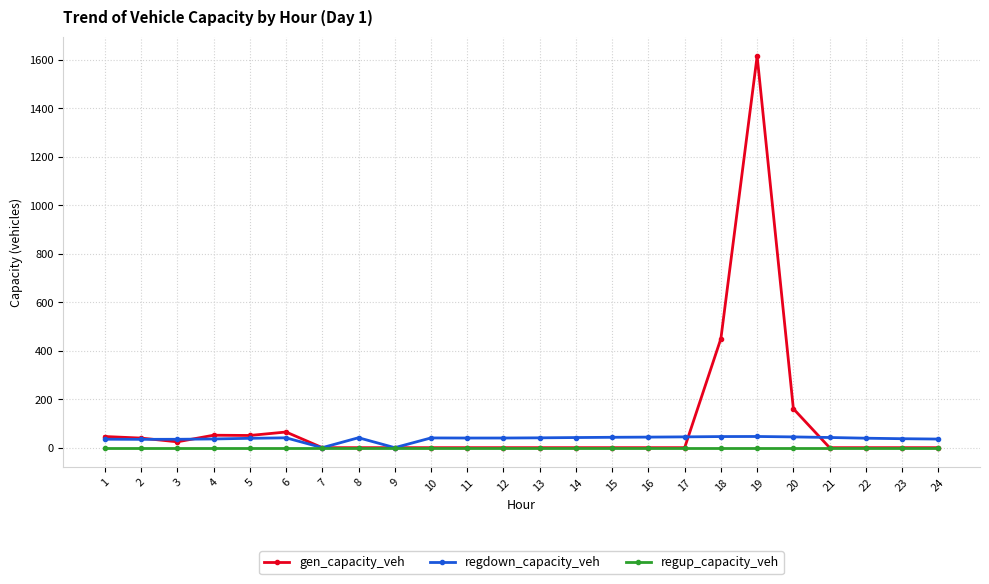

The regup_capacity_veh series shows 0.0 at 10. True or false?

True